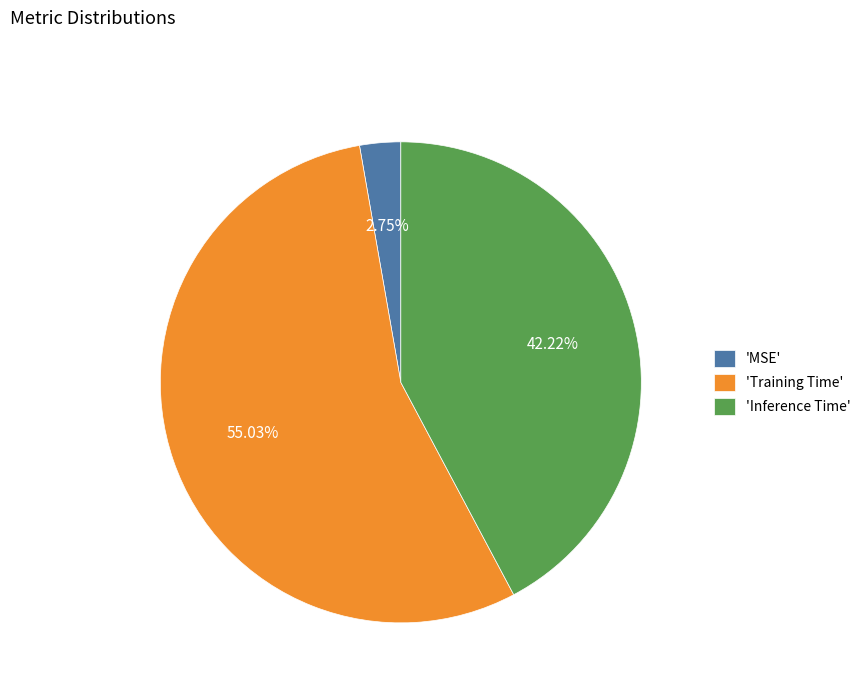

Which has a higher value, 'MSE' or 'Inference Time'?

'Inference Time'